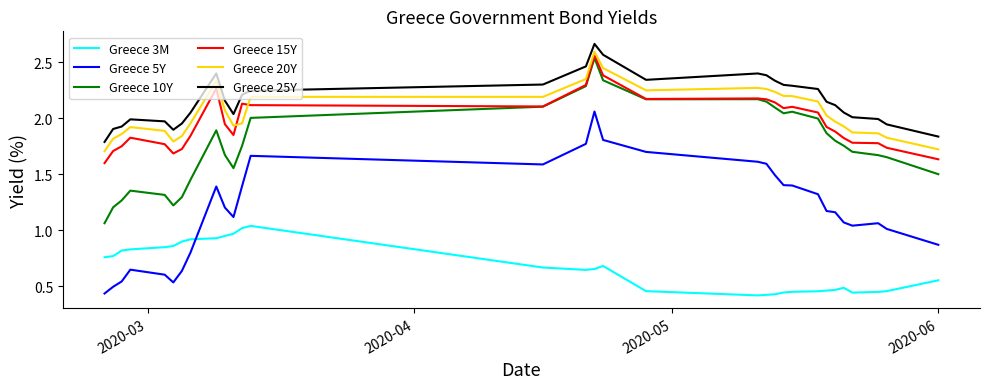

Which series has the widest spread of values?

Greece 5Y